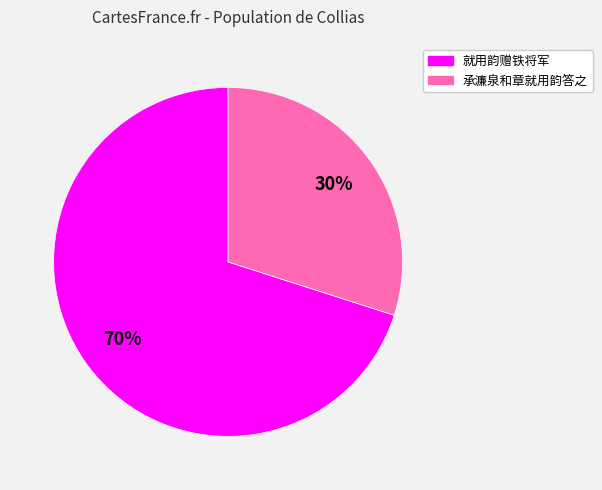

Is the sum of 就用韵赠铁将军 and 承濂泉和章就用韵答之 greater than half?

Yes